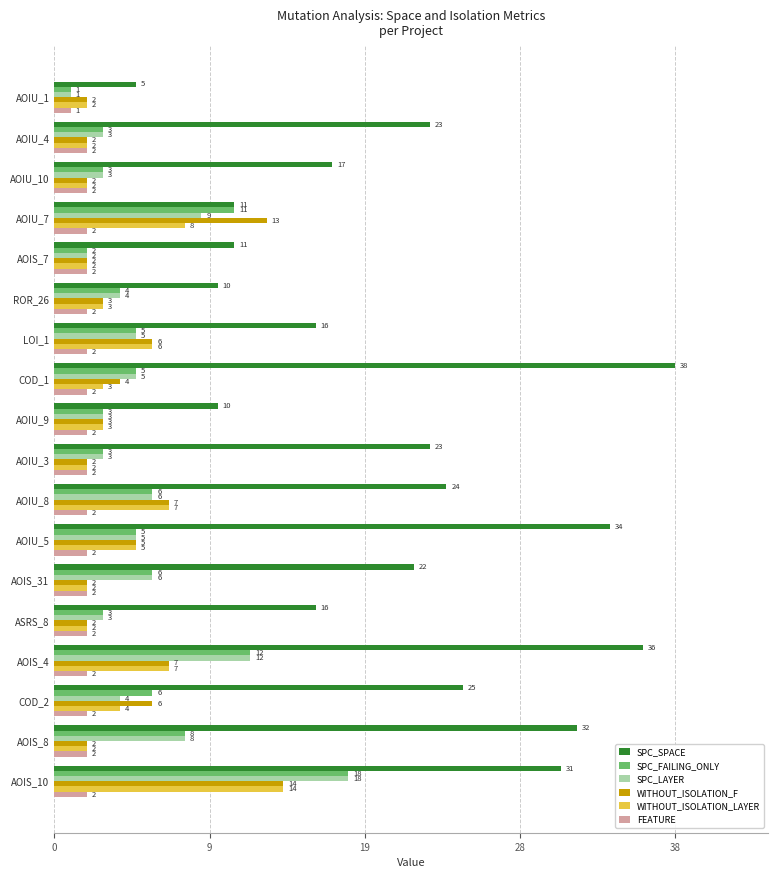

Reading left to right, list all the values displayed in this chart.

SPC_SPACE: 5	23	17	11	11	10	16	38	10	23	24	34	22	16	36	25	32	31
SPC_FAILING_ONLY: 1	3	3	11	2	4	5	5	3	3	6	5	6	3	12	6	8	18
SPC_LAYER: 1	3	3	9	2	4	5	5	3	3	6	5	6	3	12	4	8	18
WITHOUT_ISOLATION_F: 2	2	2	13	2	3	6	4	3	2	7	5	2	2	7	6	2	14
WITHOUT_ISOLATION_LAYER: 2	2	2	8	2	3	6	3	3	2	7	5	2	2	7	4	2	14
FEATURE: 1	2	2	2	2	2	2	2	2	2	2	2	2	2	2	2	2	2